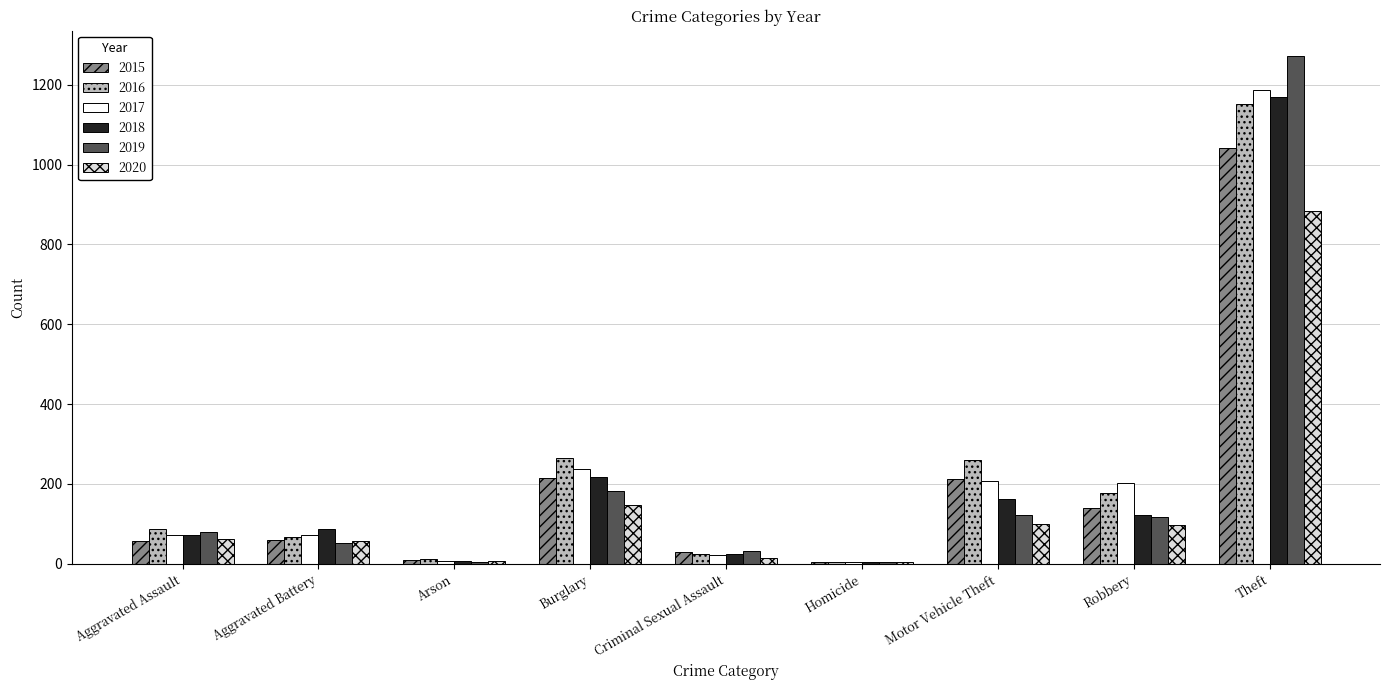

Does the chart contain stacked bars?

No